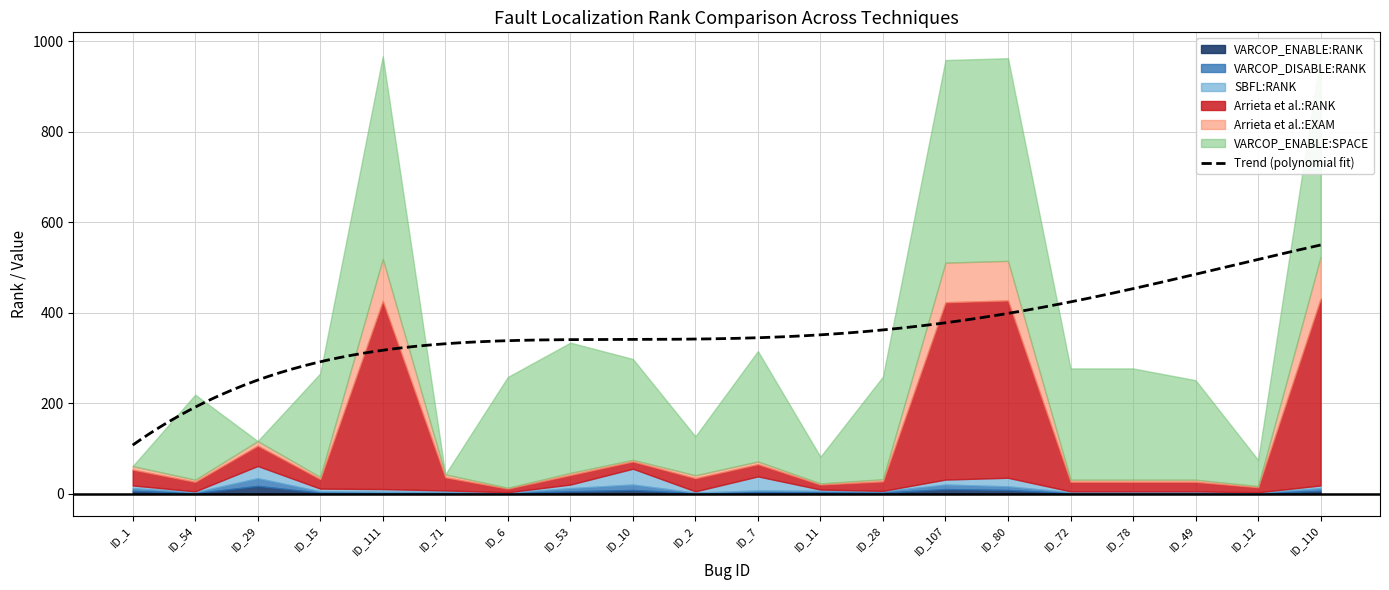

What is the value of the VARCOP_ENABLE:RANK point at the 6th from the left?

2.0